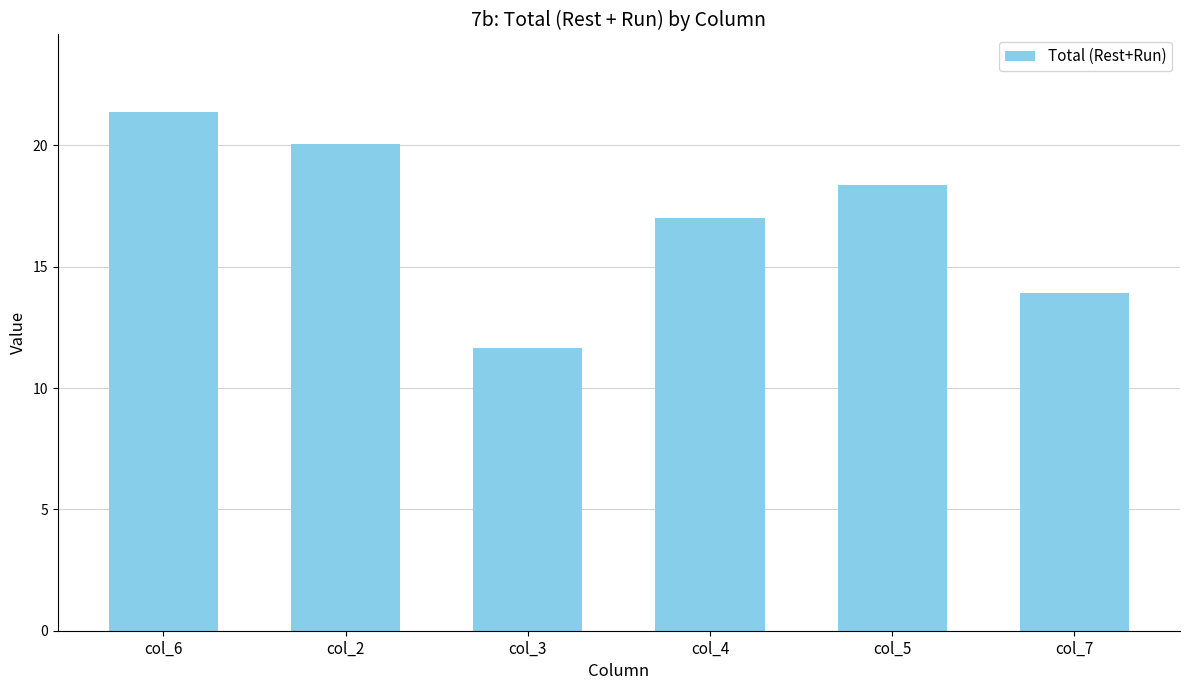

What is the difference between the maximum and minimum values?

9.7